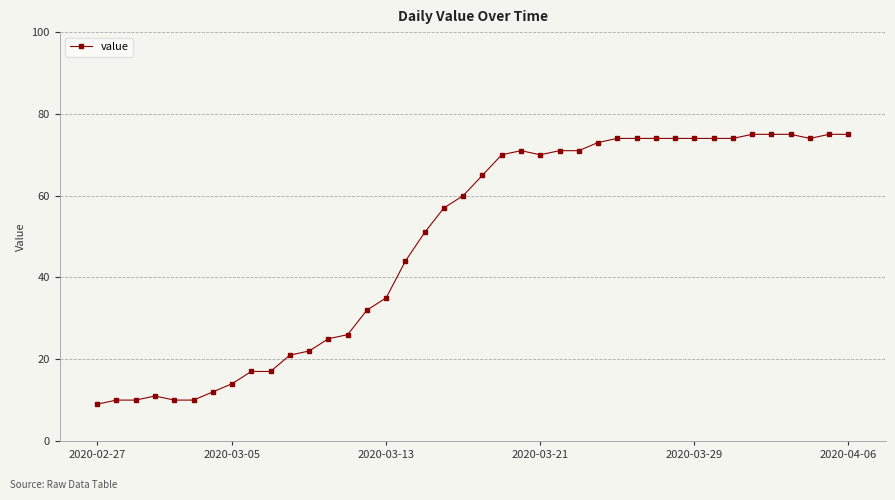

What is the sum of all values?

1951